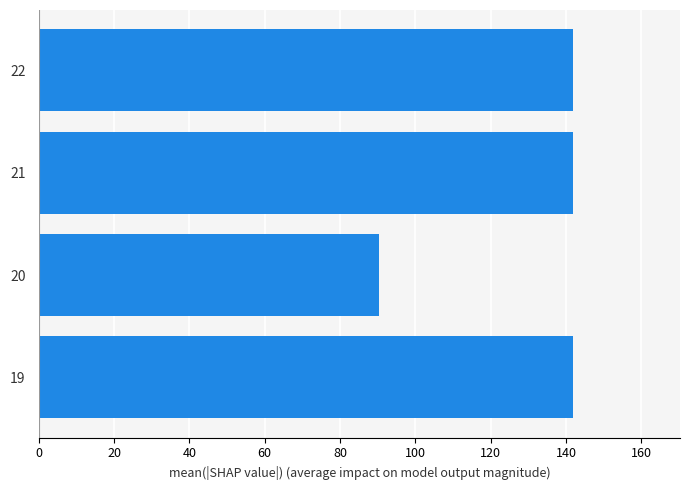

At which category does the chart reach its minimum across all series?

20